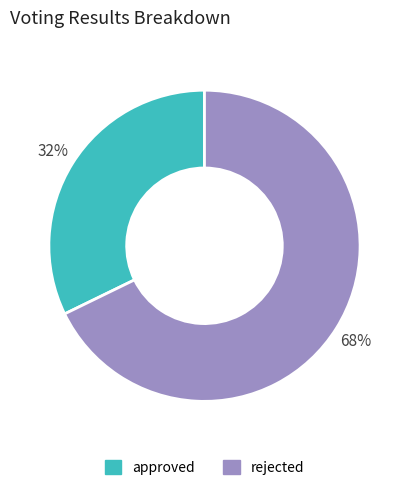

How many segments does this pie chart have?

2